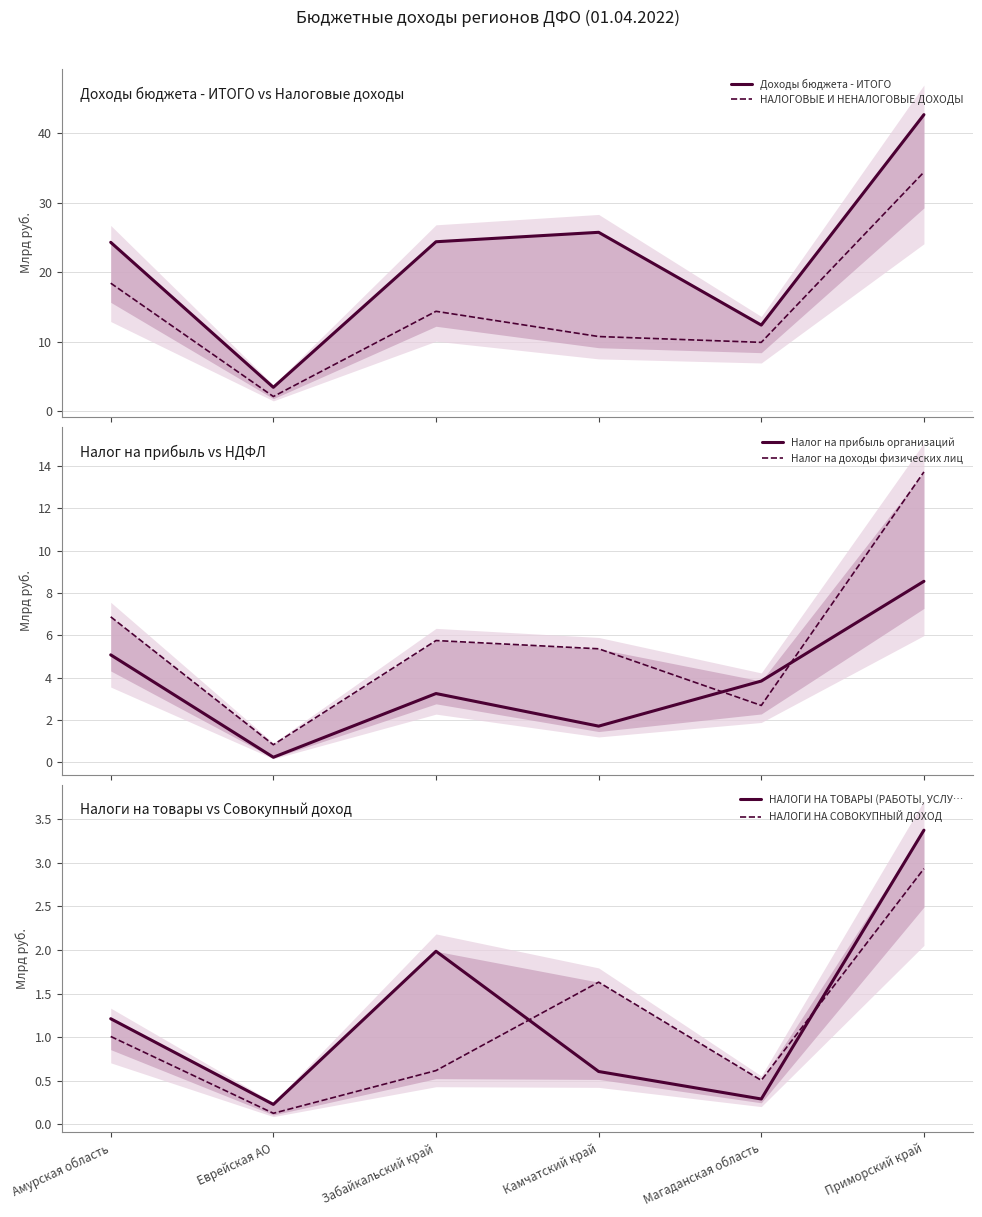

How many lines are shown in the chart?

6